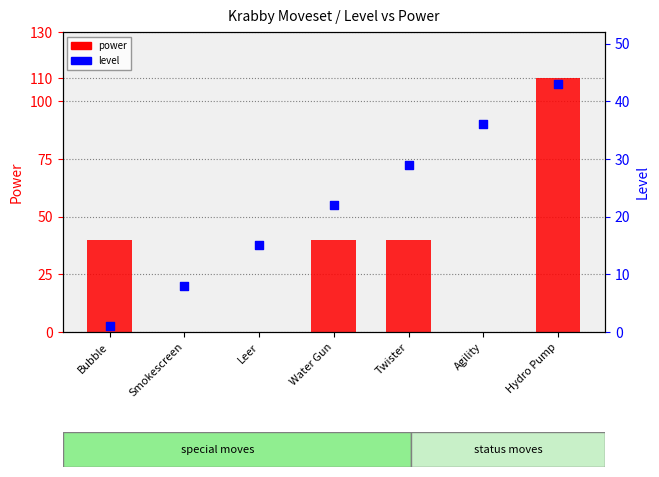

Is the value of level at Twister greater than the value of power at Leer?

Yes